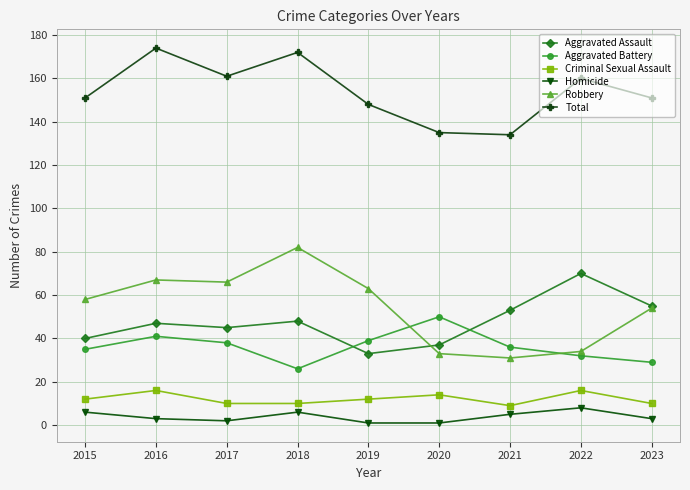

True or false: Homicide and Aggravated Battery intersect in this chart.

False